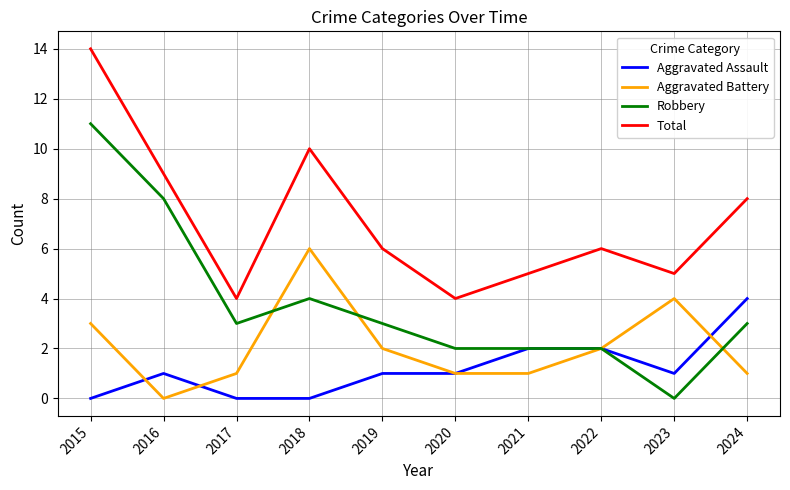

How many categories are shown in the chart?

10